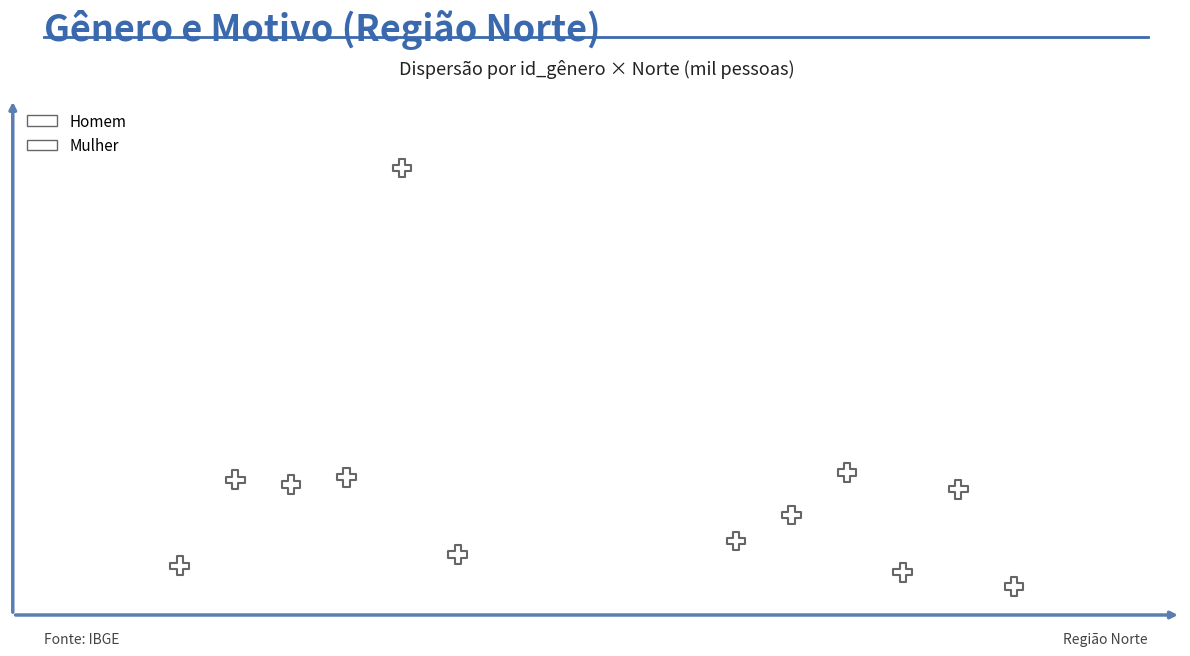

What are all the series names shown in the legend?

Homem, Mulher